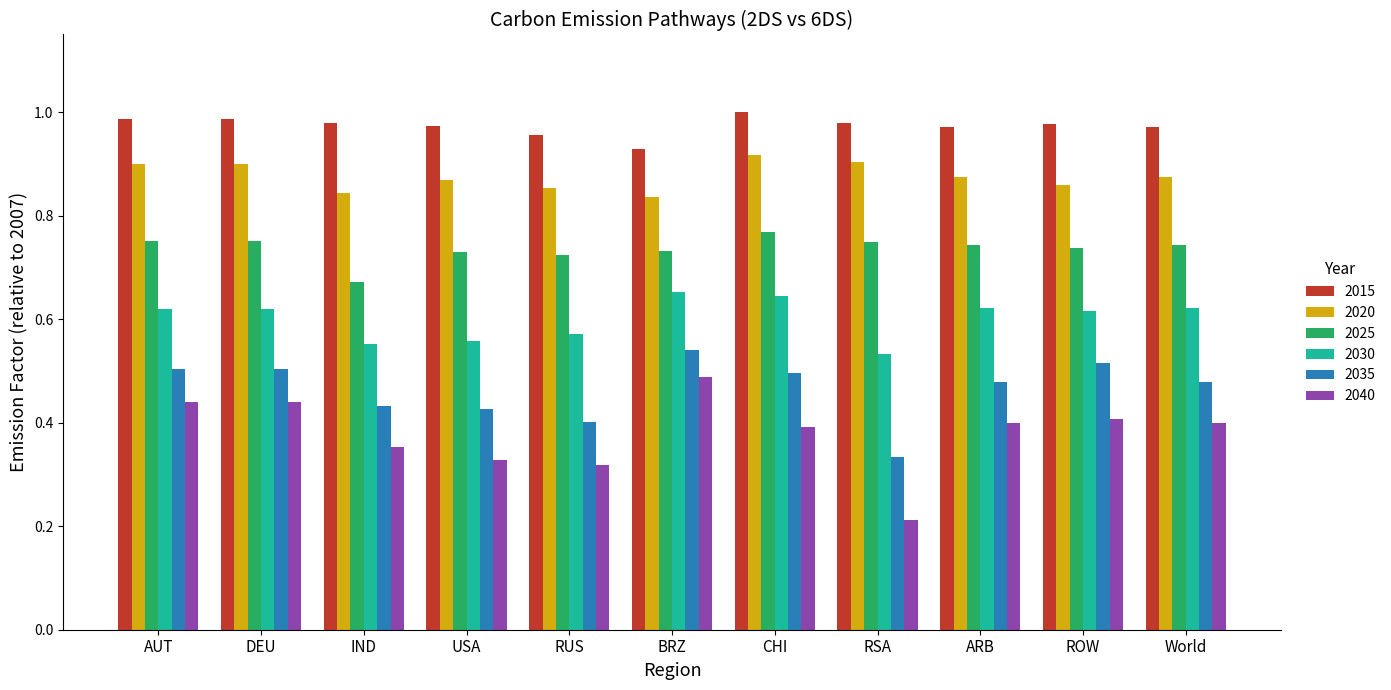

Which series has the largest range (max minus min)?

2040